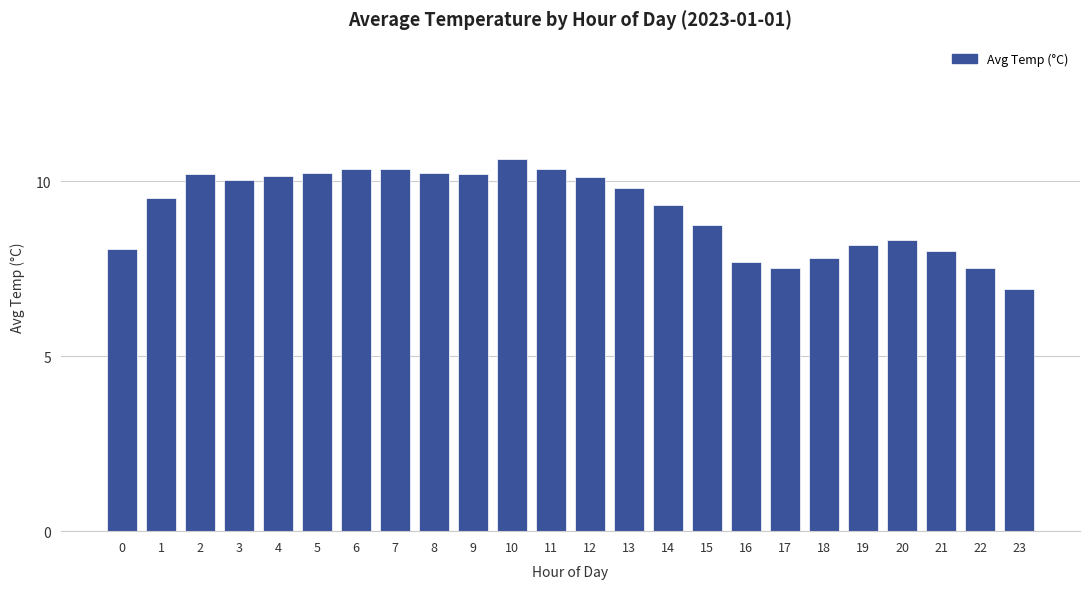

Is it true that the value at 5 is 10.2?

True